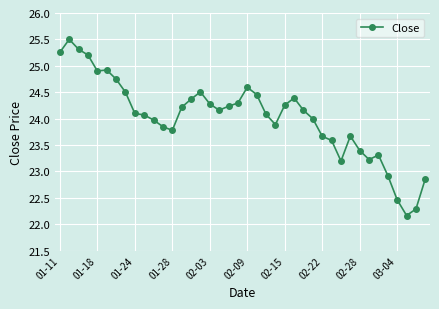

True or false: there are more than 1 points higher than both neighbors.

True